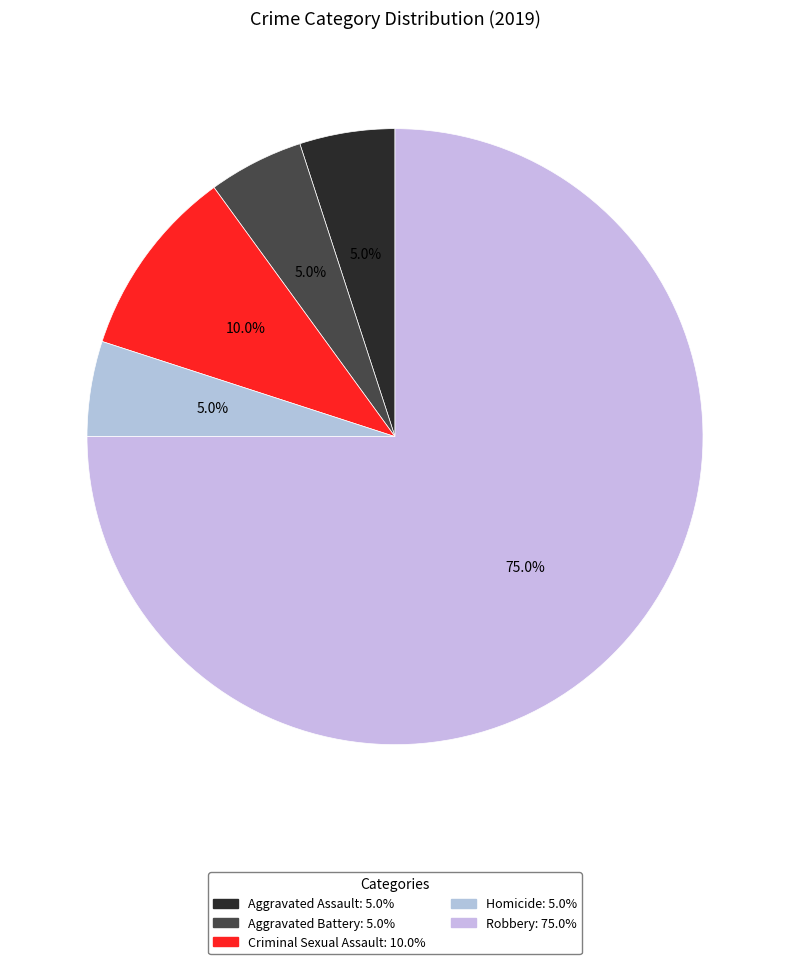

How many slices are in this pie chart?

5